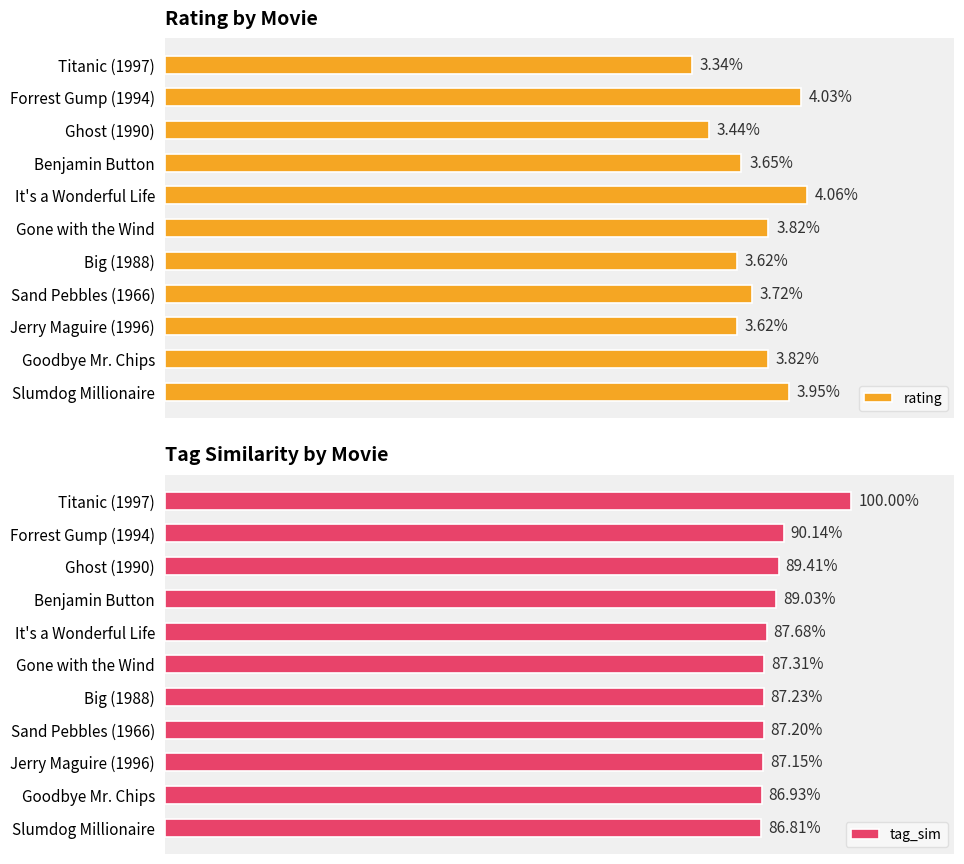

What are all the series names shown in the legend?

rating, tag_sim